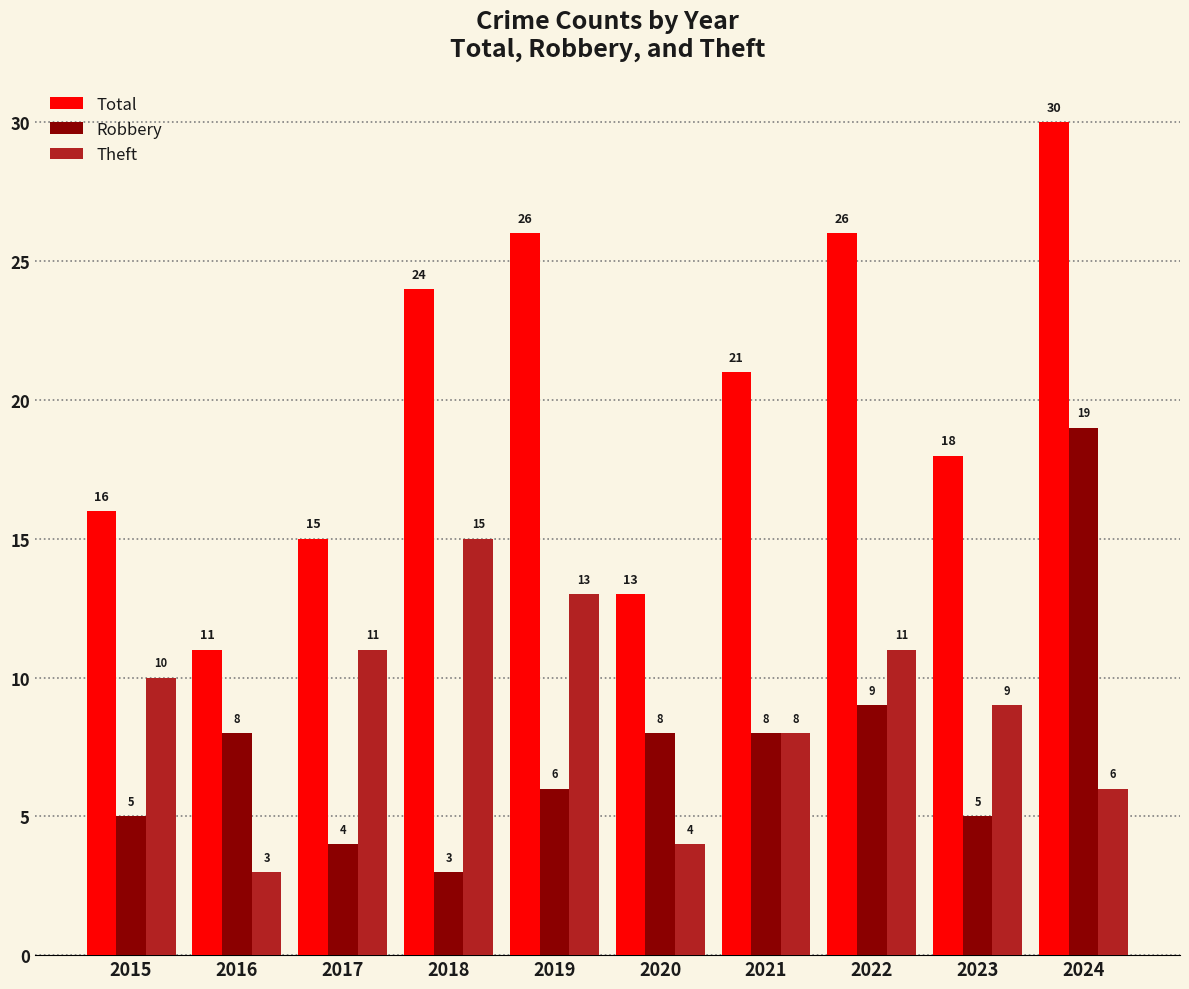

Which series has the widest spread of values?

Total